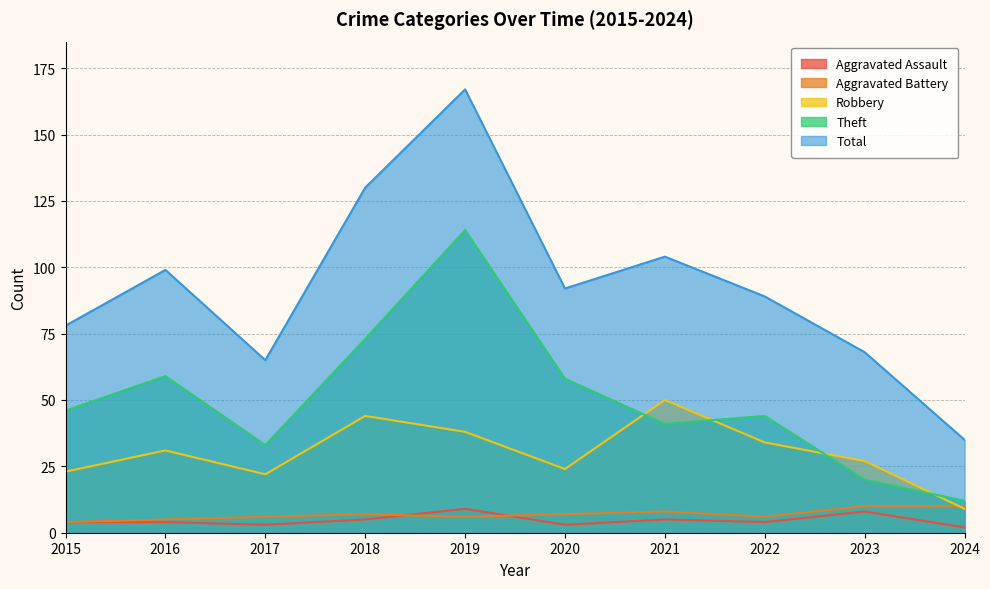

Is the value of Total at 2023 greater than the value of Aggravated Assault at 2017?

Yes